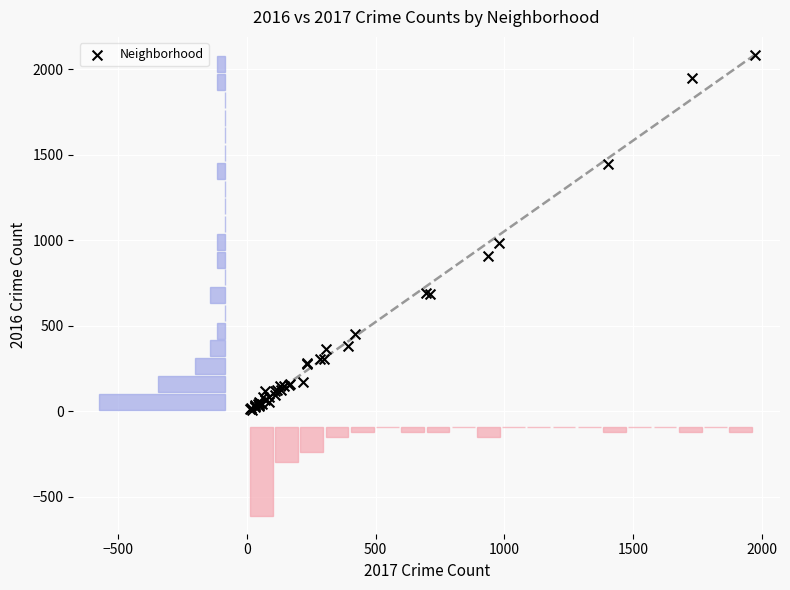

What Y value in the scatter plot is closest to 1048?

983